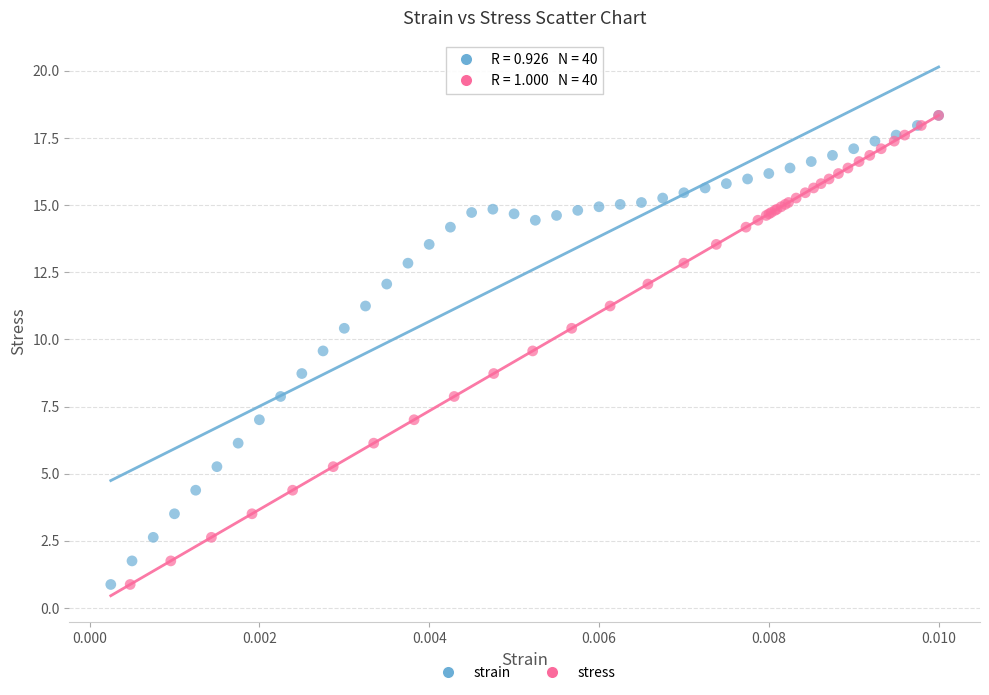

What are all the series names shown in the legend?

strain, stress